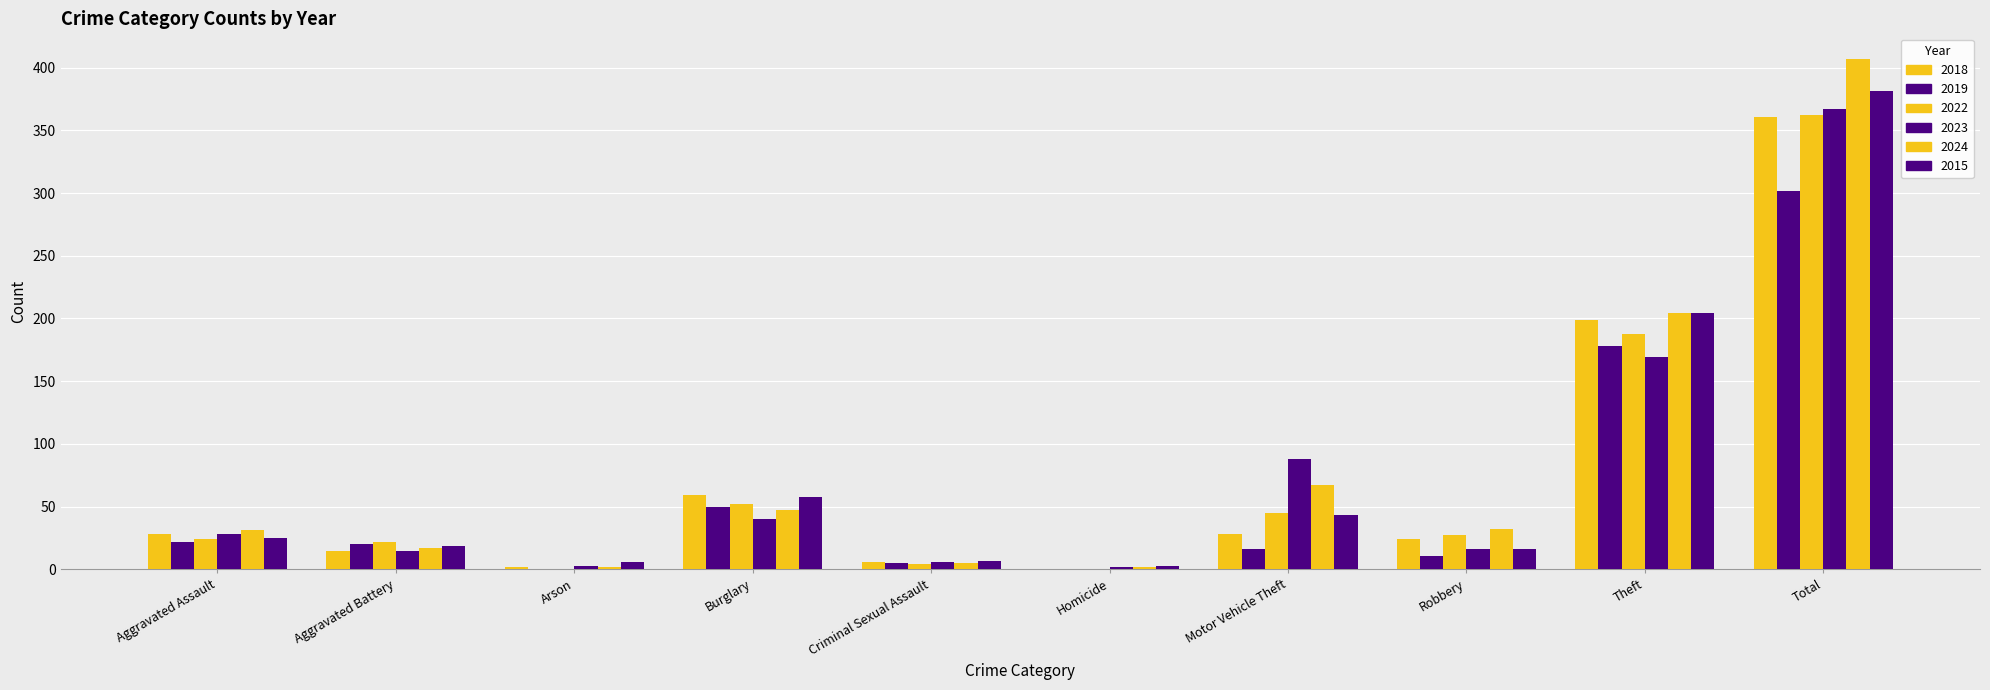

Which category has the lowest value across all series?

Homicide